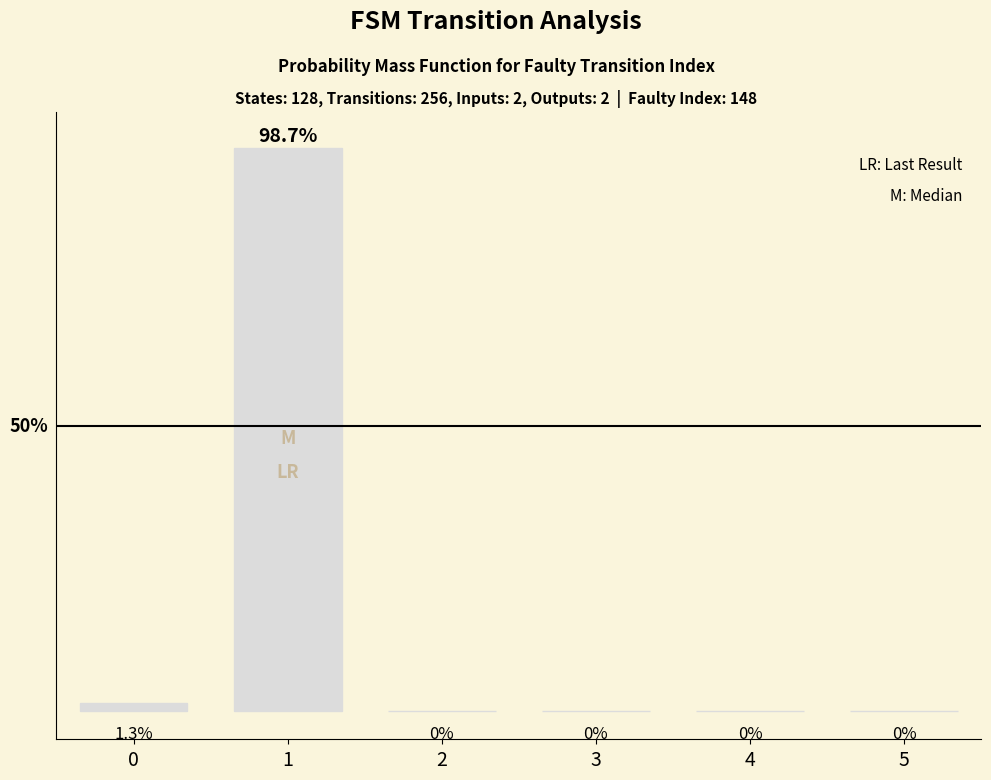

True or false: the data shows 0.4 at 0.

False